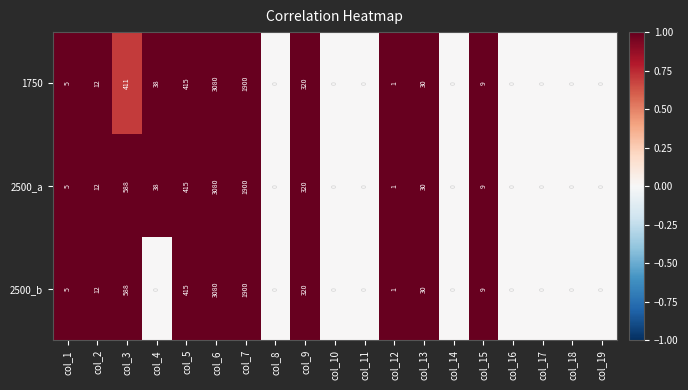

The 1750 series shows 30 at col_13. True or false?

True